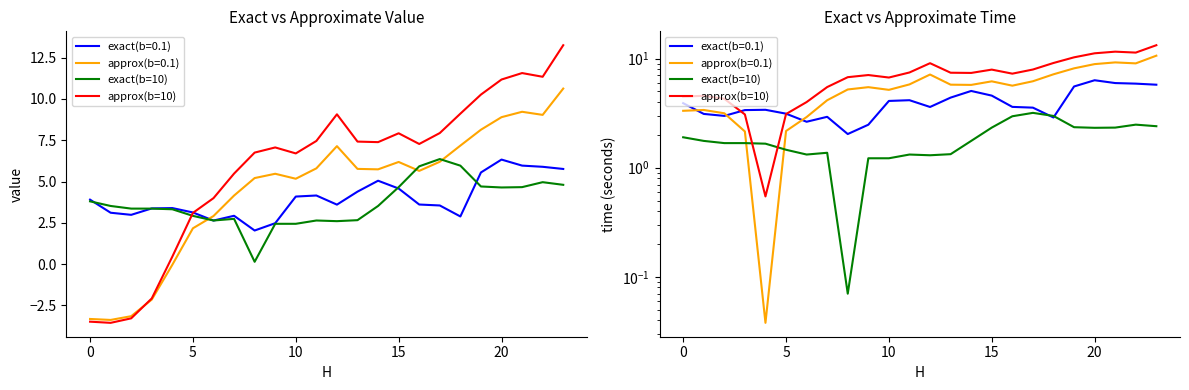

After their last crossing, which series has the higher values: approx(b=10) or exact(b=10)?

approx(b=10)